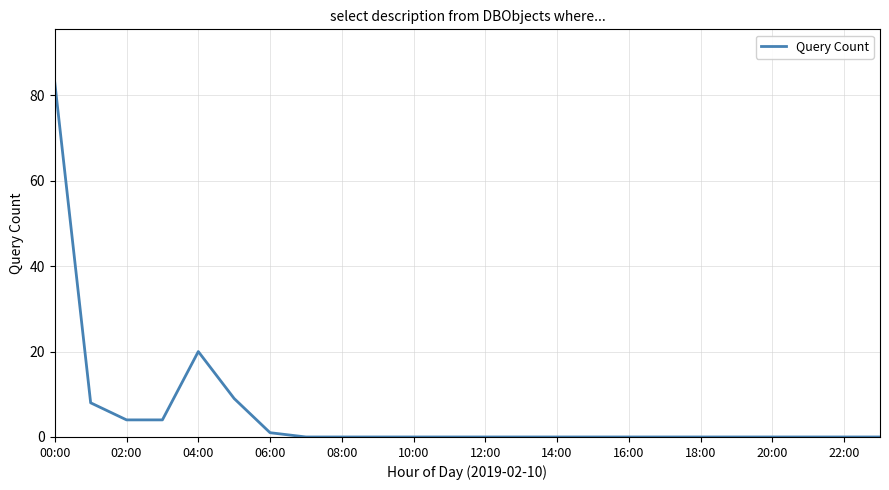

What is the maximum value shown in the chart?

83